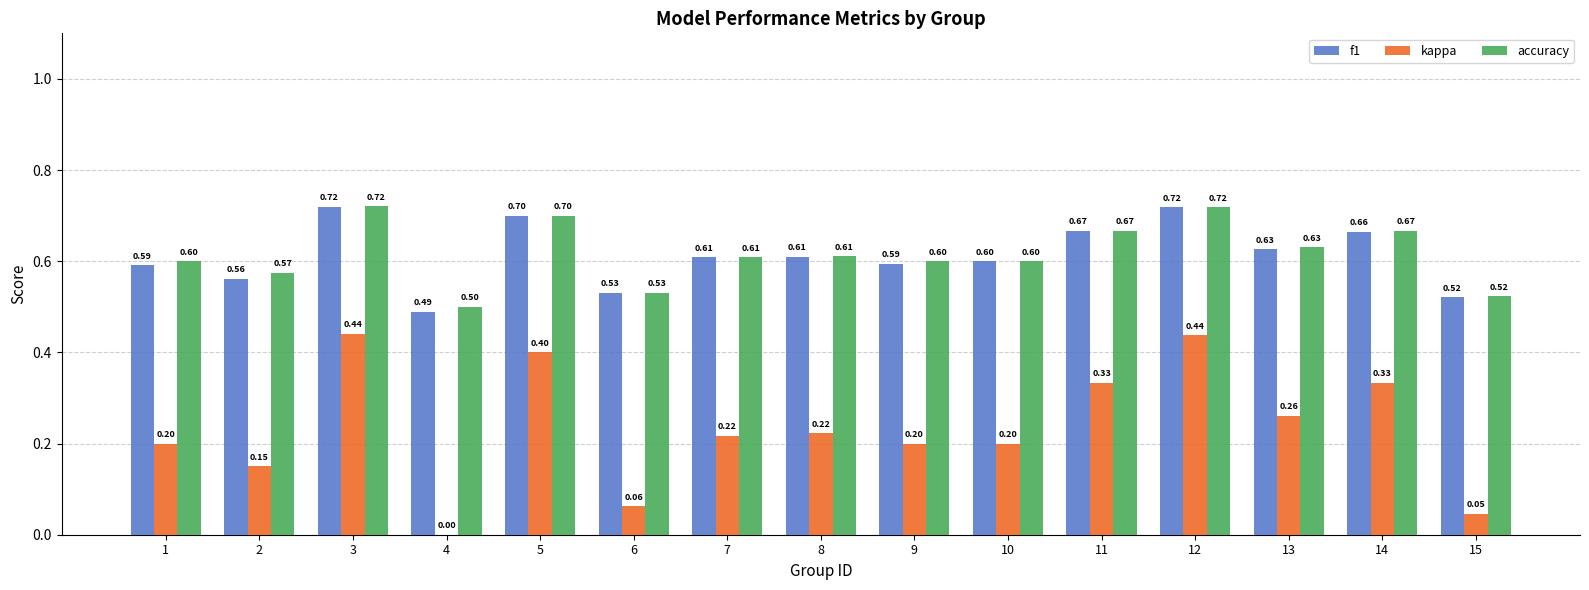

What is the sum of all kappa values?

3.5